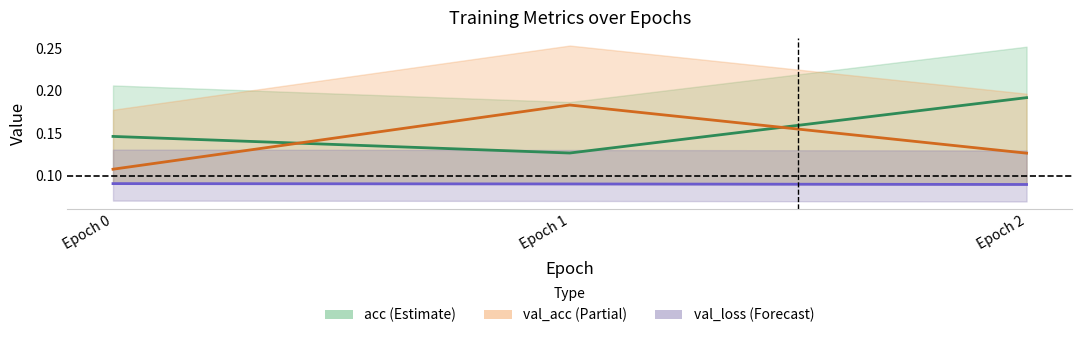

What is the lowest value of the val_loss series?

0.1